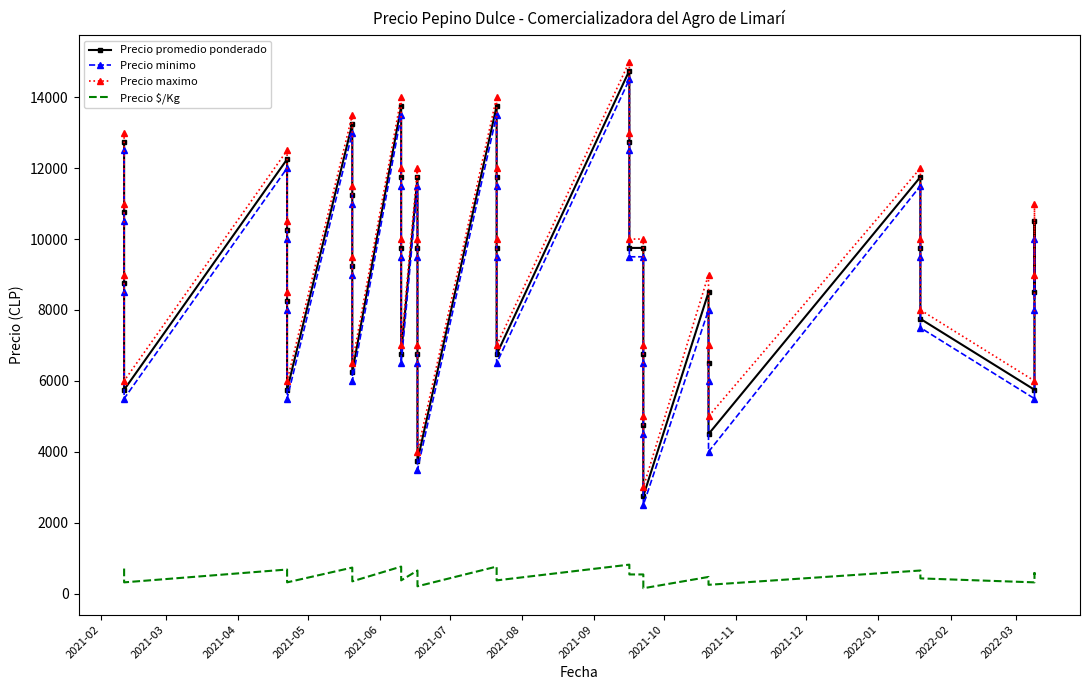

How many data points in Precio maximo are less than 10000?

19